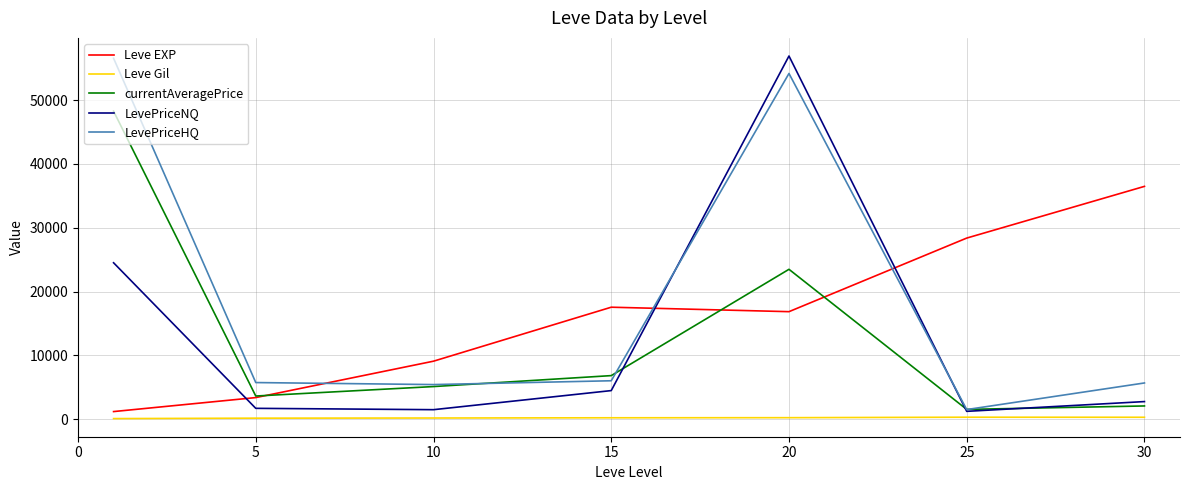

Which series has the largest total across all categories?

LevePriceHQ